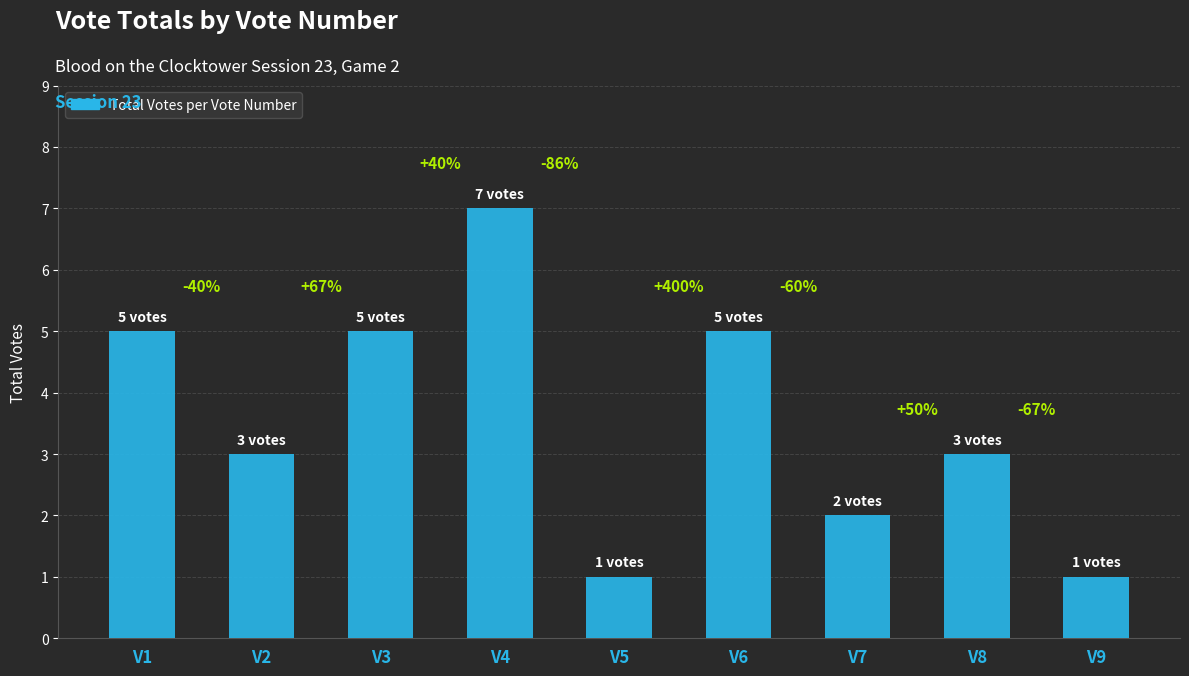

What is the difference between the values at V9 and V8?

2